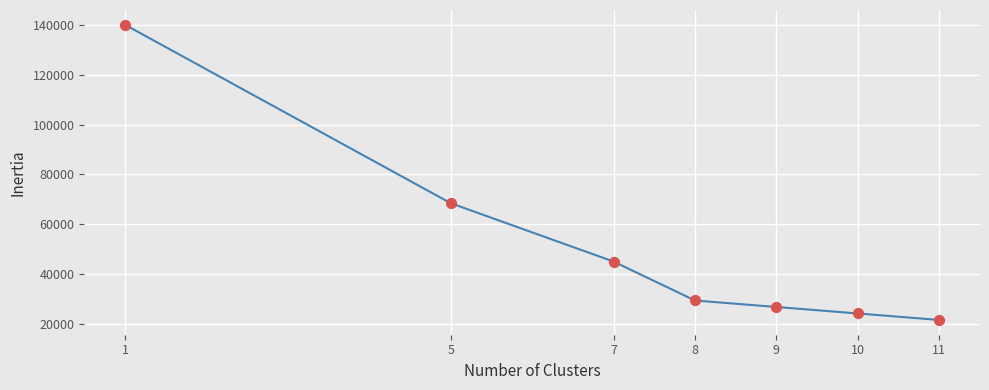

Which has a higher value, 8 or 5?

5